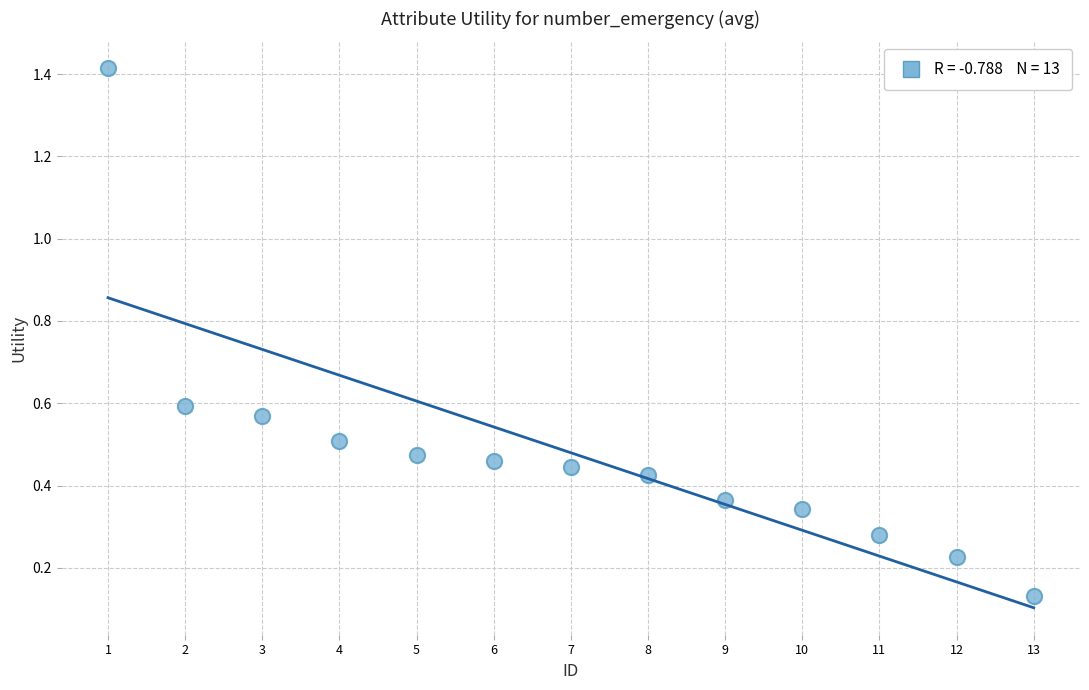

What is the range of X values (max minus min)?

12.0